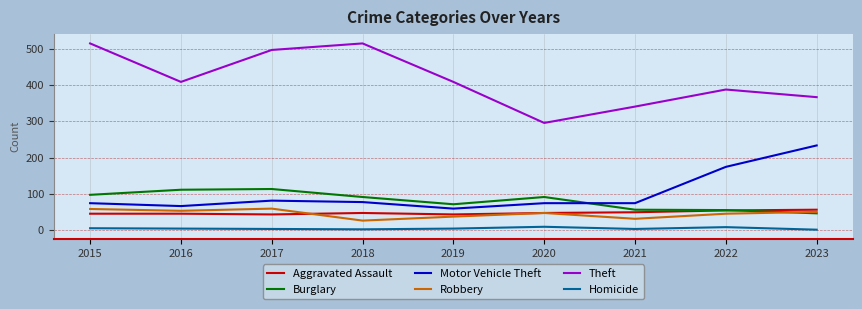

What value does the Homicide series have at 2023?

2